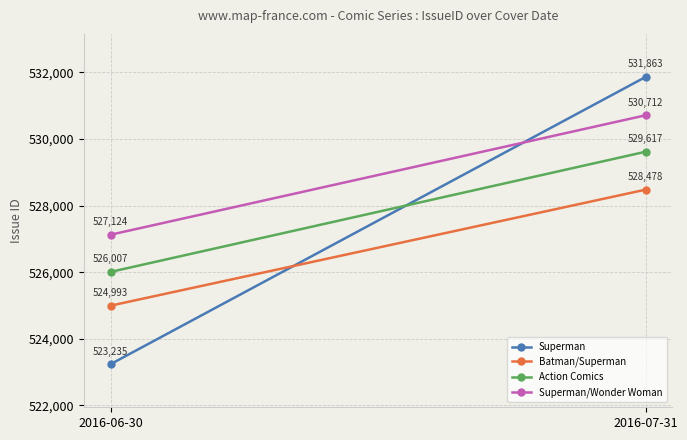

At which category is the sum across all series the highest?

2016-07-31